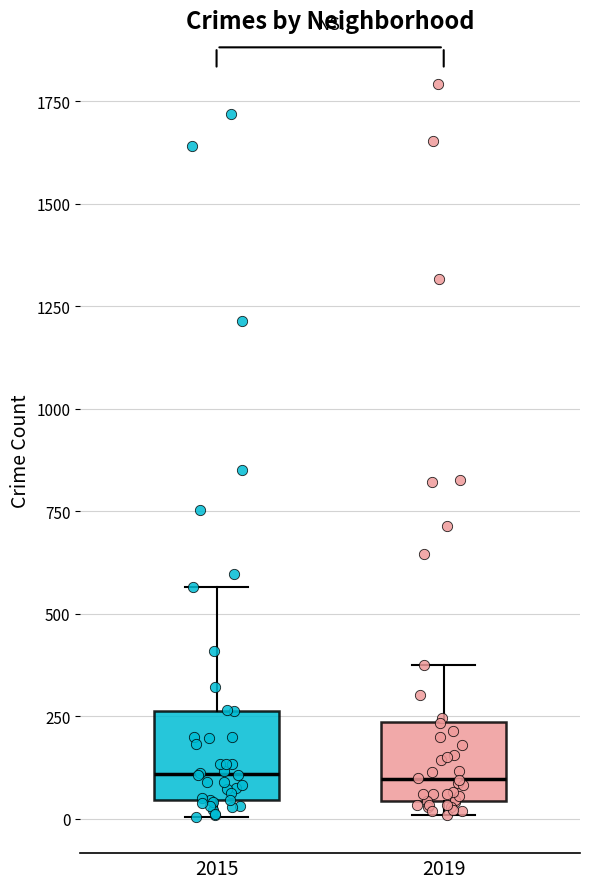

Where does the upper whisker of the box at x = 2019 end on the y-axis? The values are not printed on the chart, so give them approximately, as read against the axis.

400